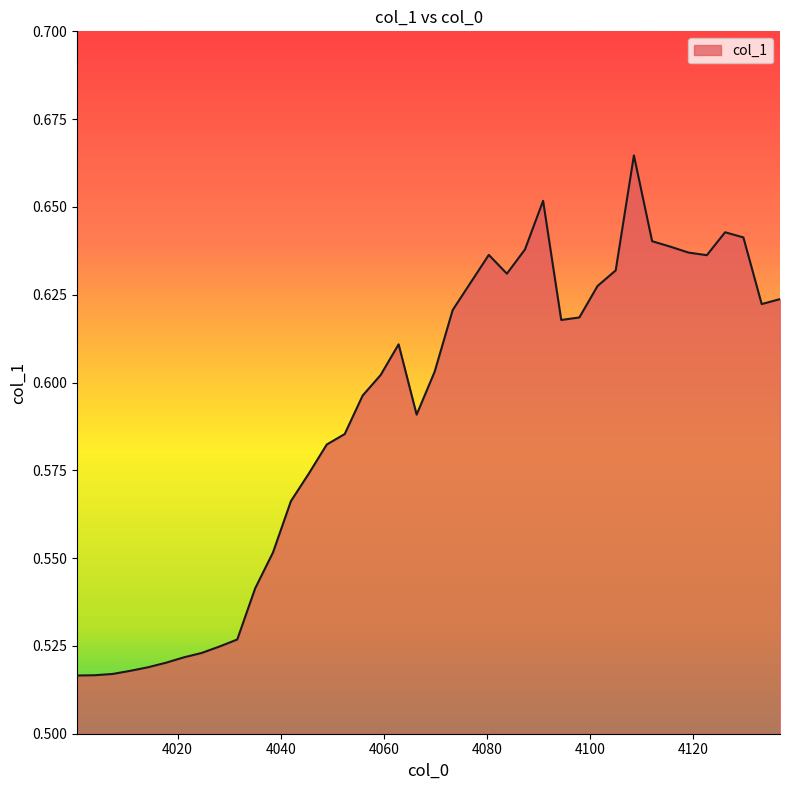

Does the chart have visible grid lines?

No